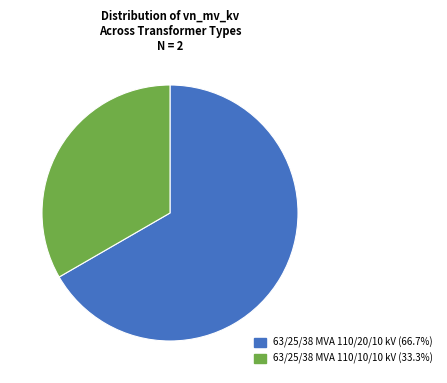

Do 63/25/38 MVA 110/20/10 kV and 63/25/38 MVA 110/10/10 kV together represent more than half of the pie?

Yes